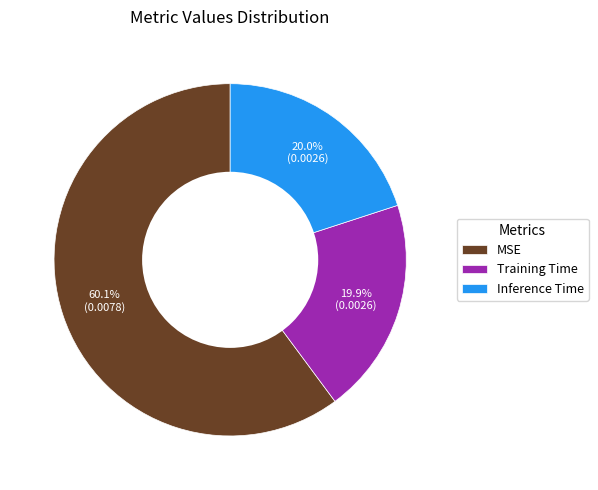

Count the number of slices in the pie.

3